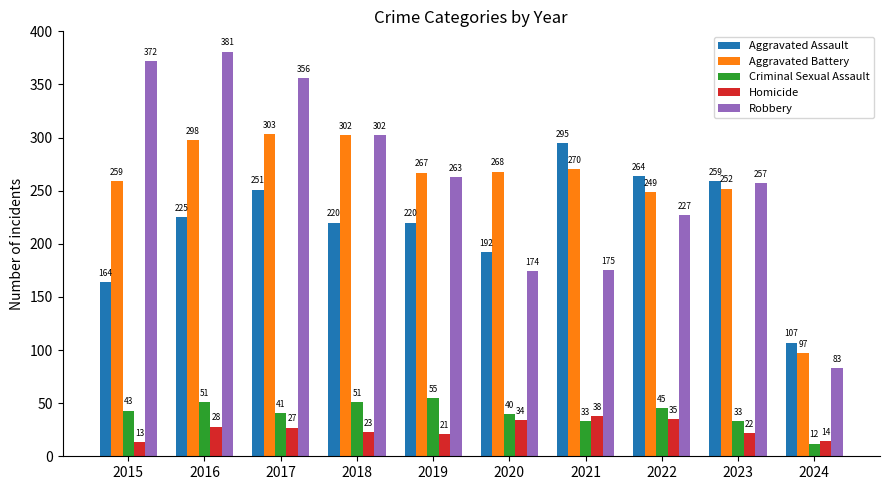

Is it true that Criminal Sexual Assault equals 62 at 2020?

False